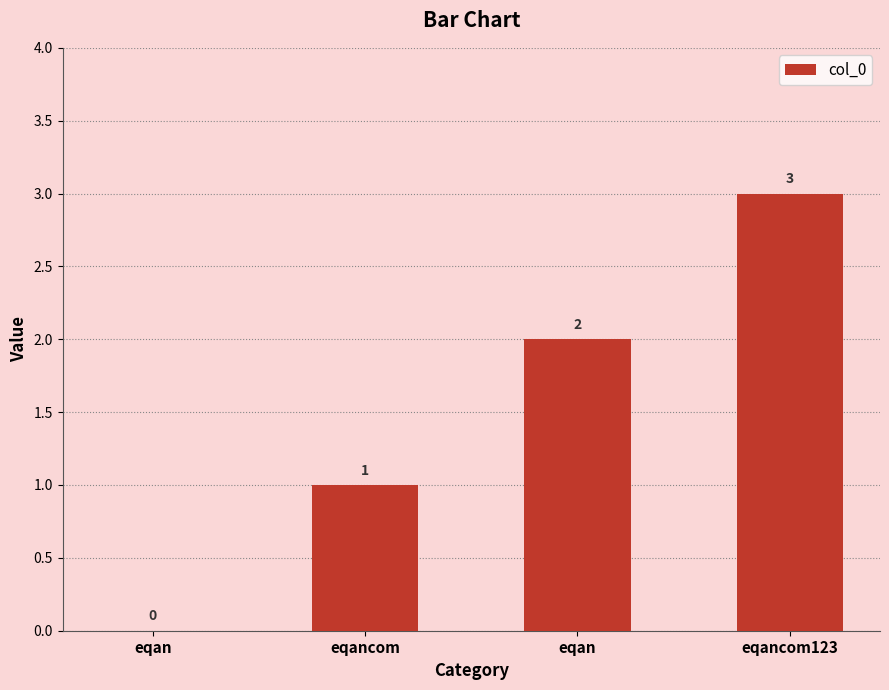

Is it true that the value at eqancom is 1?

True